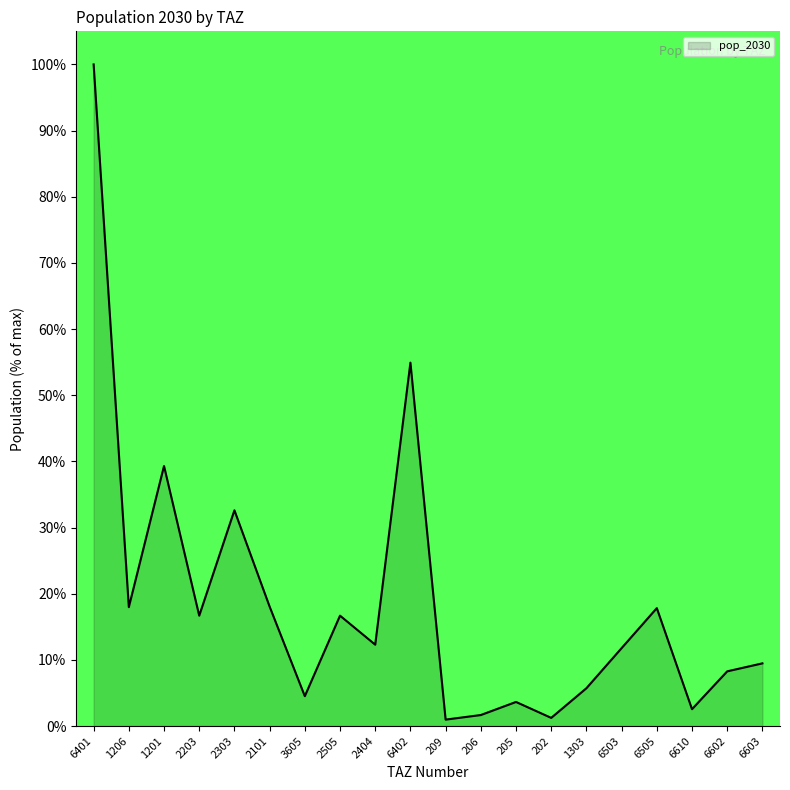

True or false: there are more than 0 points higher than both neighbors.

True